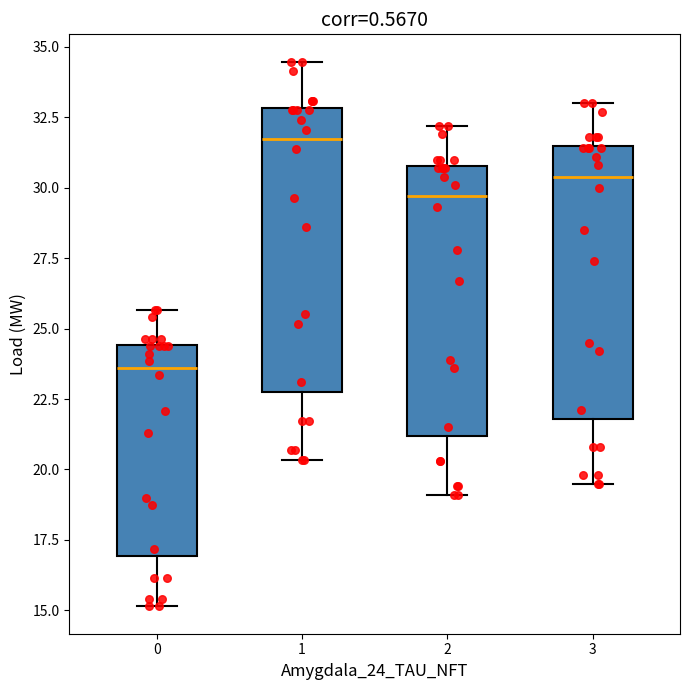

Which box has the highest median line?

1